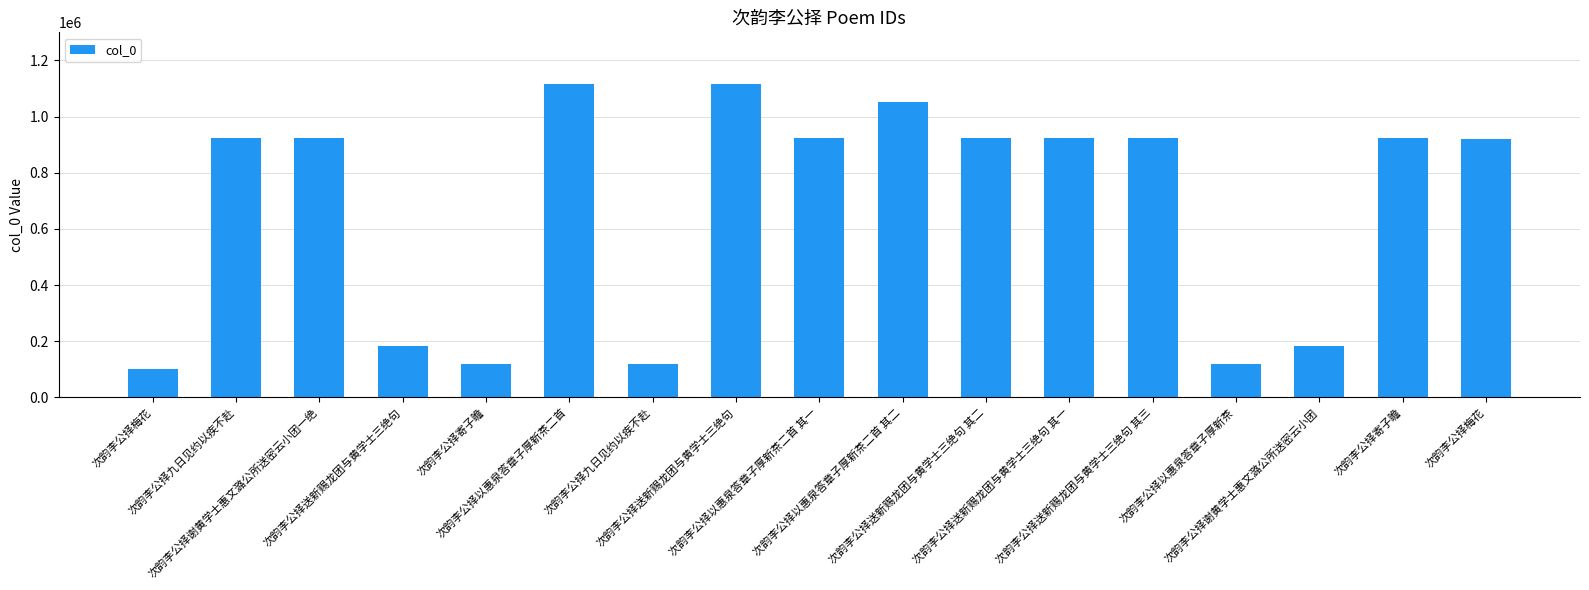

Reading right to left, list all the values displayed in this chart.

921087	923916	183908	117814	922808	922809	922807	1051473	924597	1116934	117805	1117032	117813	183909	922810	923915	102551